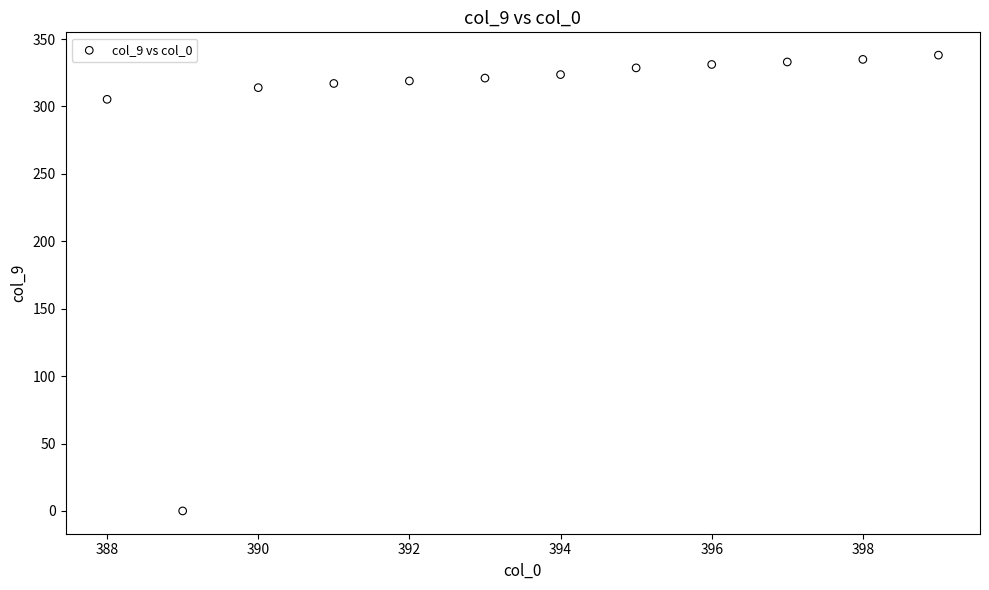

What Y value in the scatter plot is closest to 169?

305.3